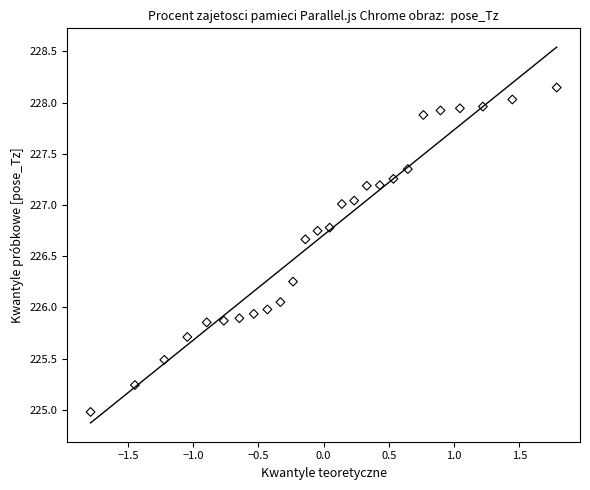

What is the range of Y values (max minus min)?

3.2